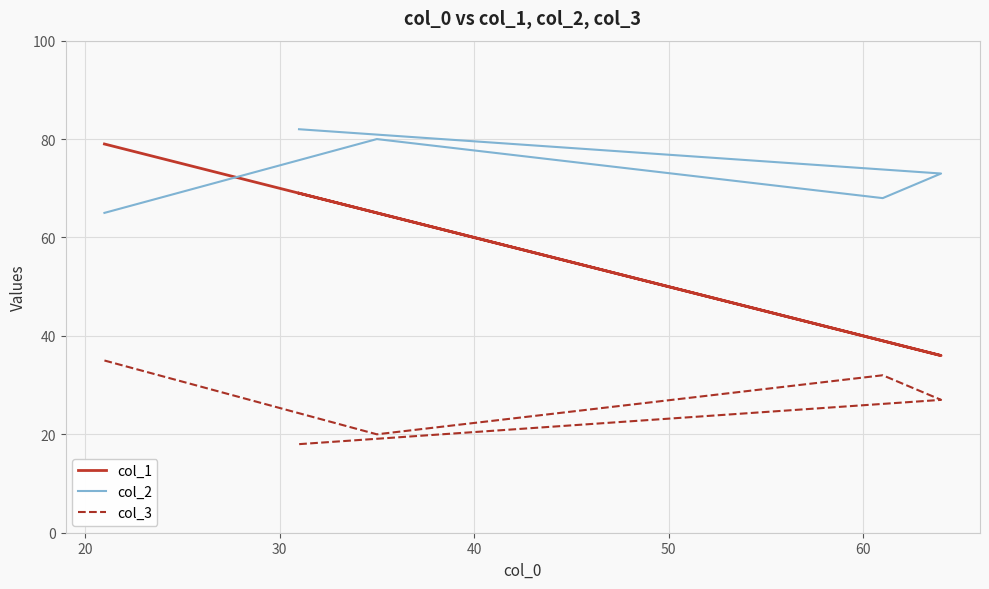

At how many categories does at least one series exceed 70?

4